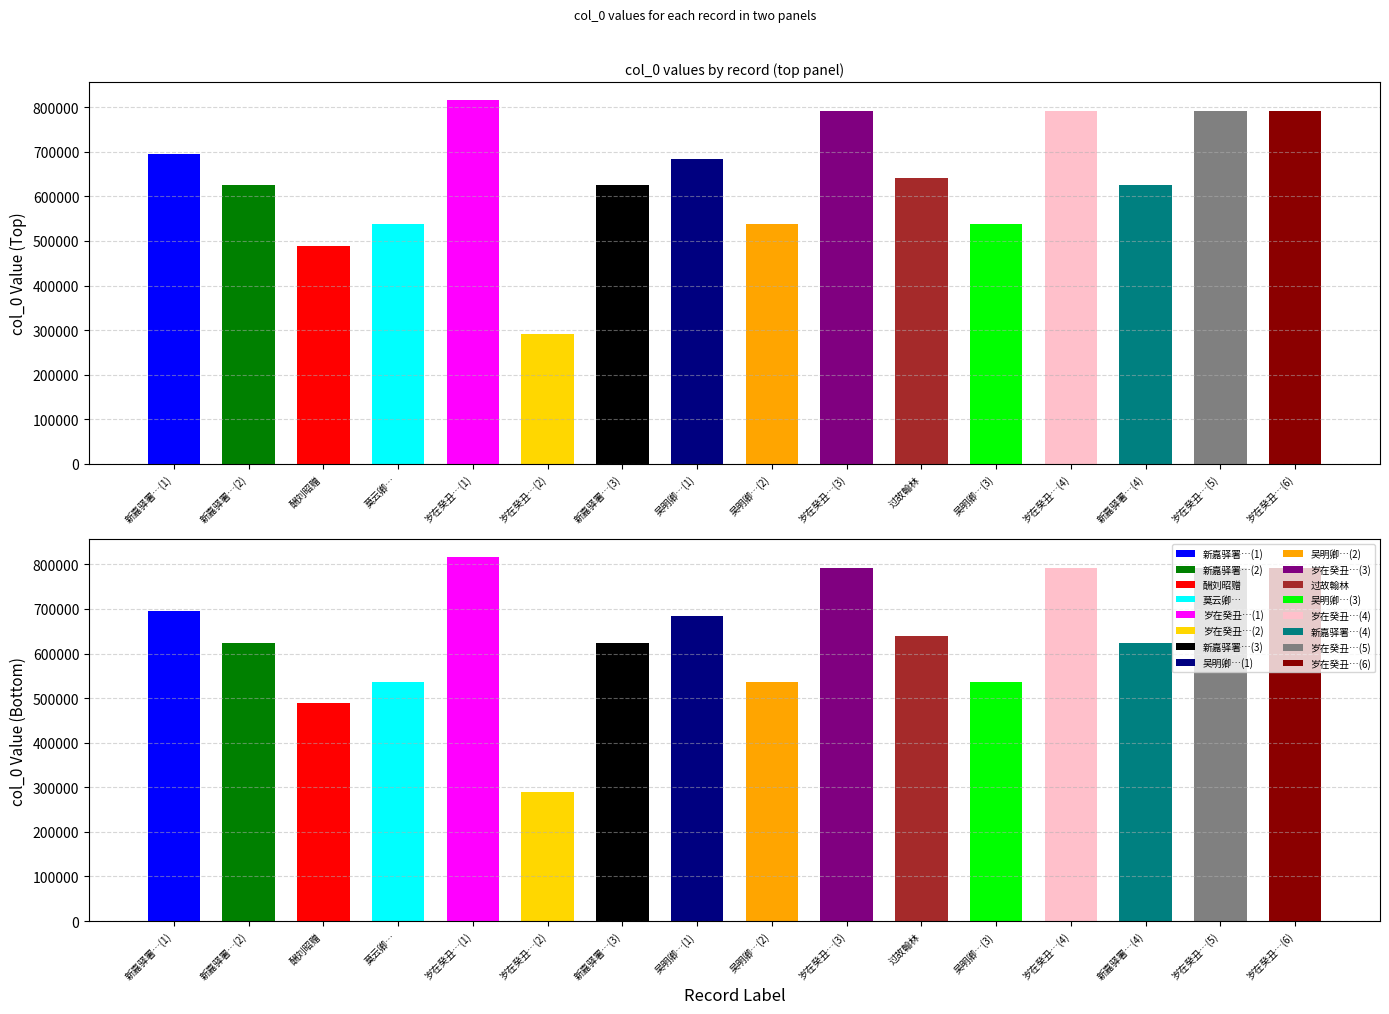

Reading left to right, what are all the values shown in this chart?

696123=696123	624714=624714	488977=488977	537144=537144	815536=815536	290353=290353	624716=624716	684007=684007	536996=536996	791879=791879	640326=640326	536997=536997	791881=791881	624715=624715	791882=791882	791880=791880